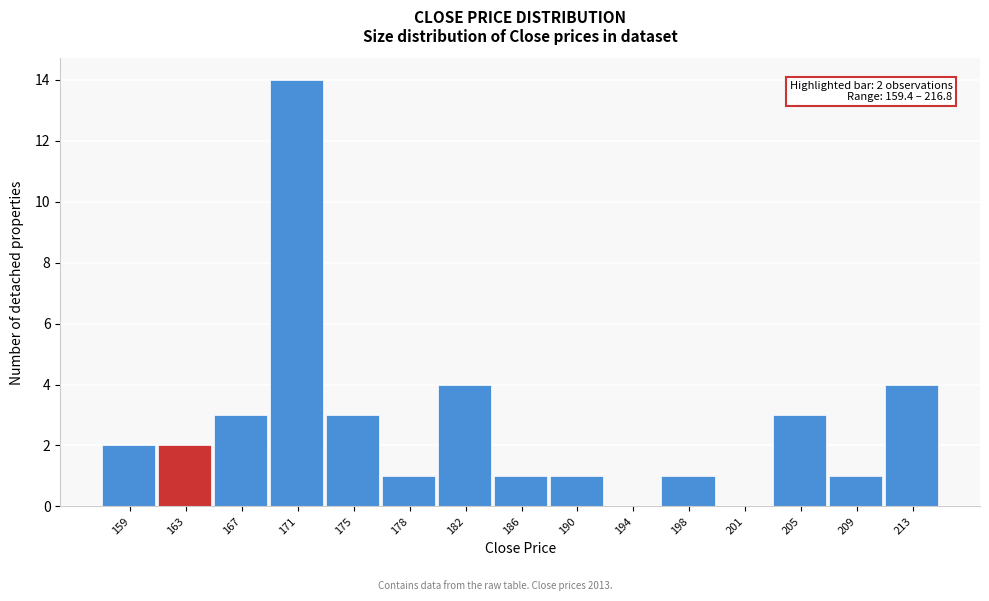

Reading left to right, extract all data points from this chart.

159=2	163=2	167=3	171=14	175=3	178=1	182=4	186=1	190=1	194=0	198=1	201=0	205=3	209=1	213=4